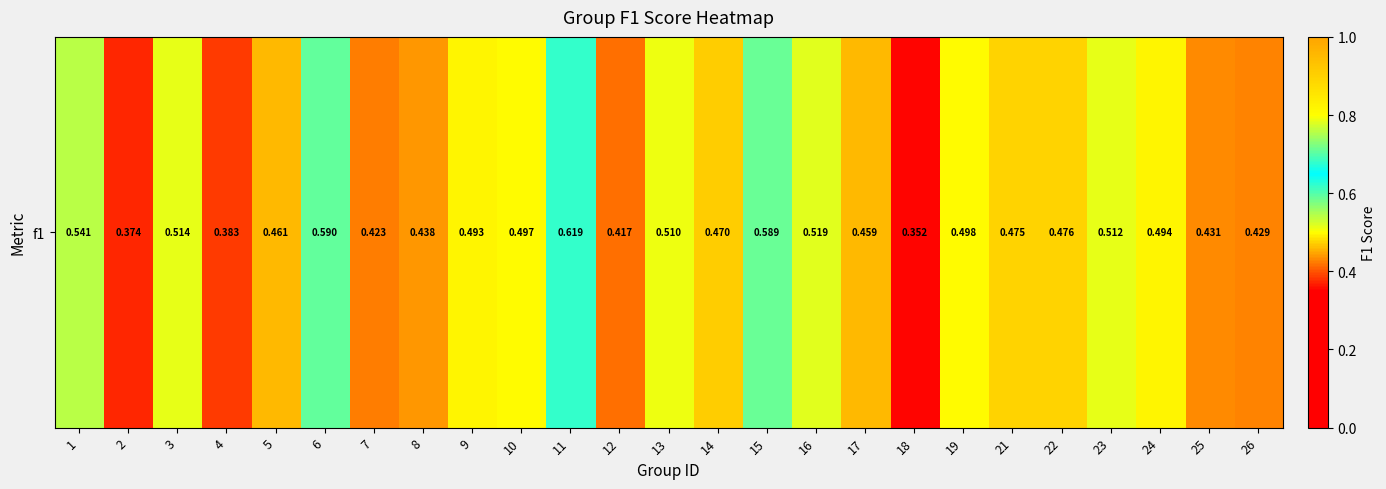

At which label is the value closest to 0?

18